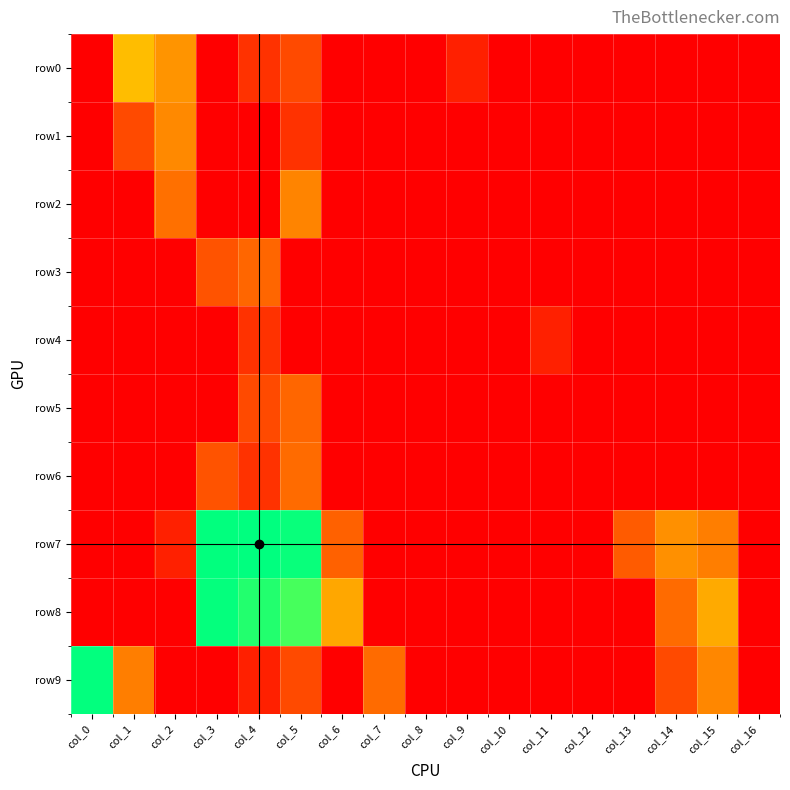

At how many categories does at least one series exceed 2?

10